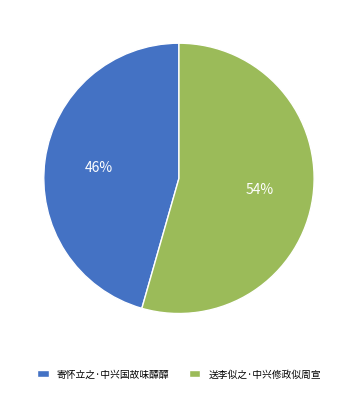

Does any single category account for the majority?

Yes